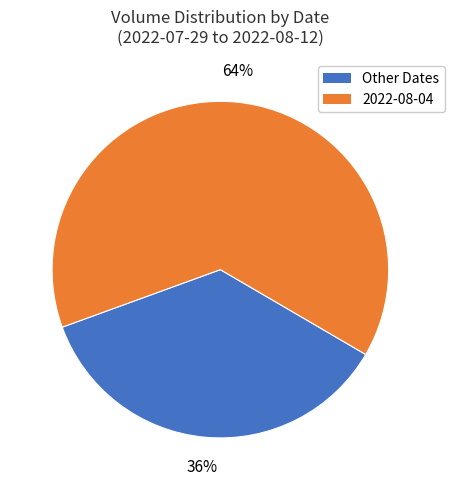

What is the ratio of the value at Other Dates to the value at 2022-08-04?

0.6